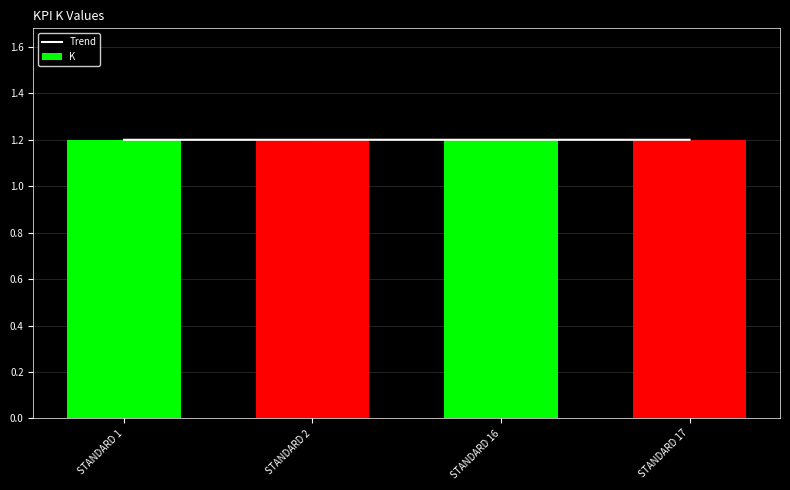

What is the value of the Trend bar at the 3rd from the left?

1.2